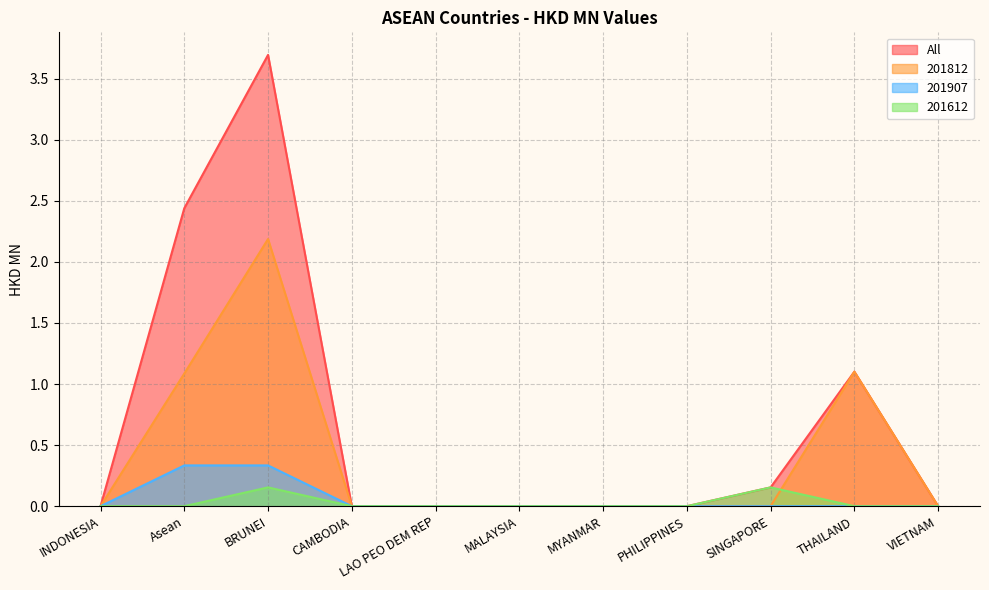

True or false: 201612 and 201907 intersect in this chart.

False